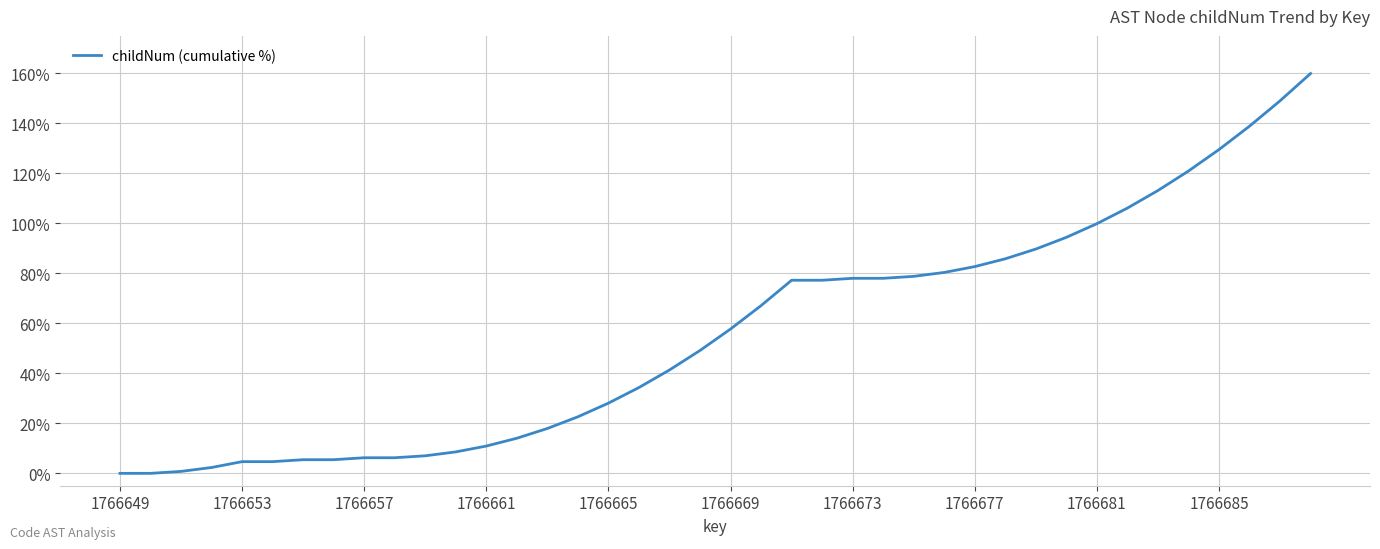

What is the difference between the maximum and minimum values?

160.0